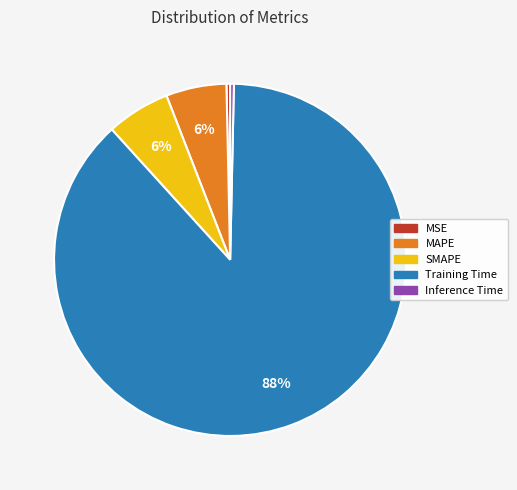

Is it true that SMAPE is 20% of the pie?

False